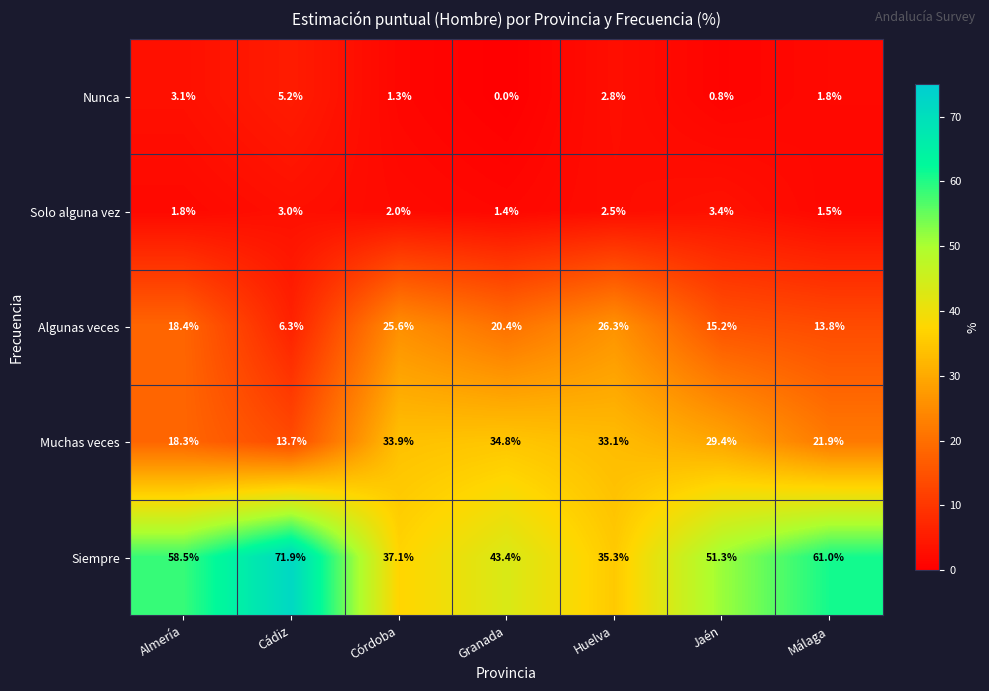

At Granada, list the series in order from smallest to largest.

Nunca, Solo alguna vez, Algunas veces, Muchas veces, Siempre